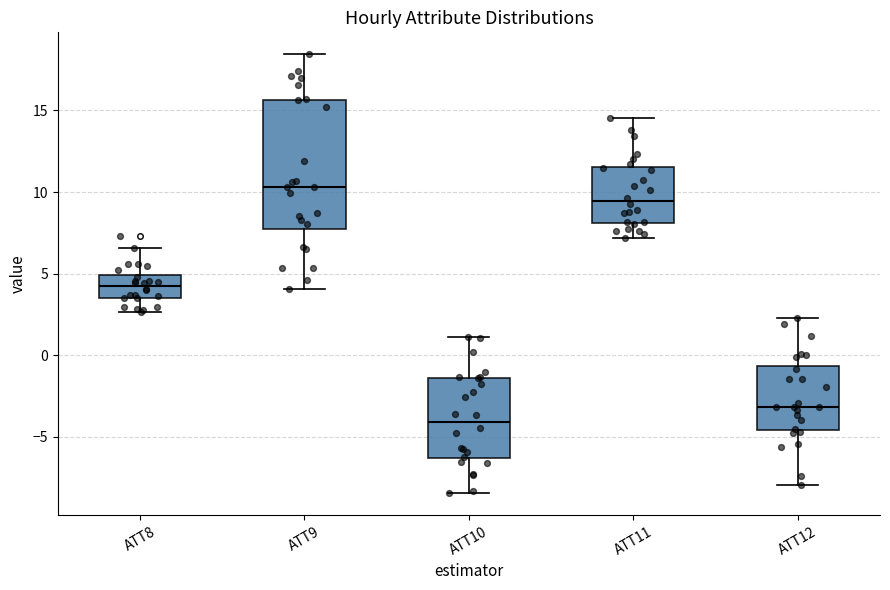

Which box has the lowest median line?

ATT10